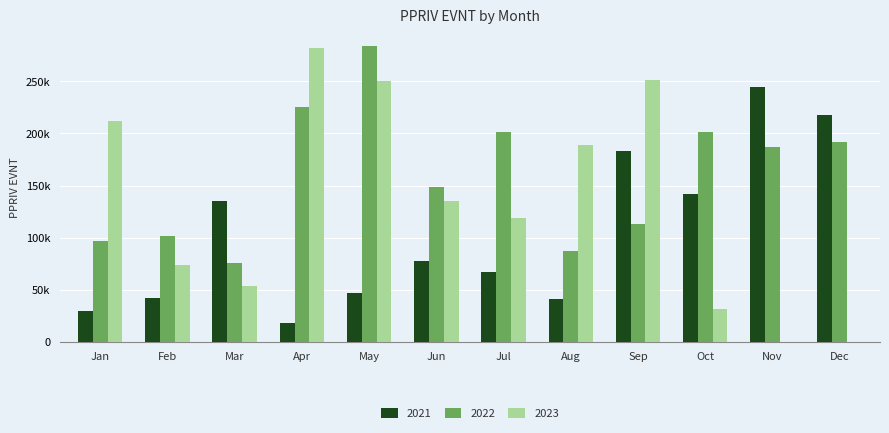

Which series has the largest range (max minus min)?

2023